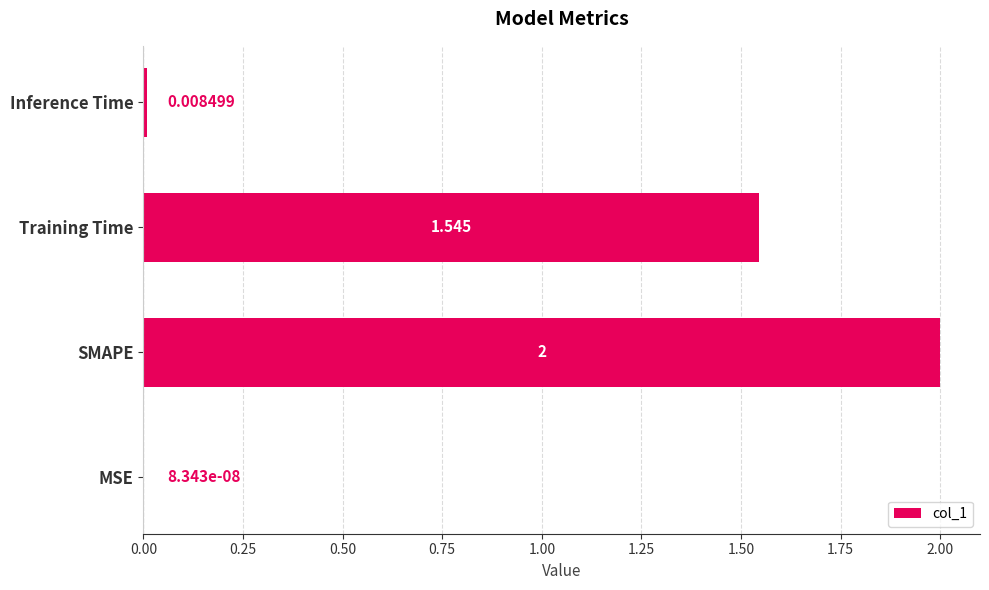

Between SMAPE and MSE, which is larger?

SMAPE